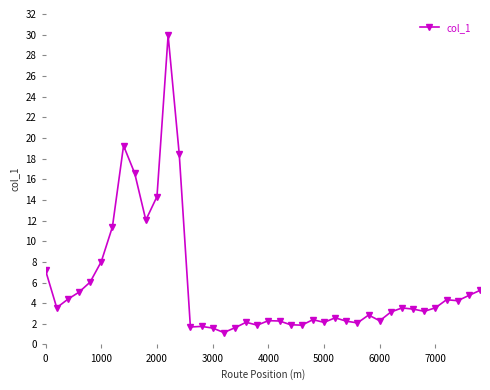

True or false: the data has more than 0 interior local peaks.

True